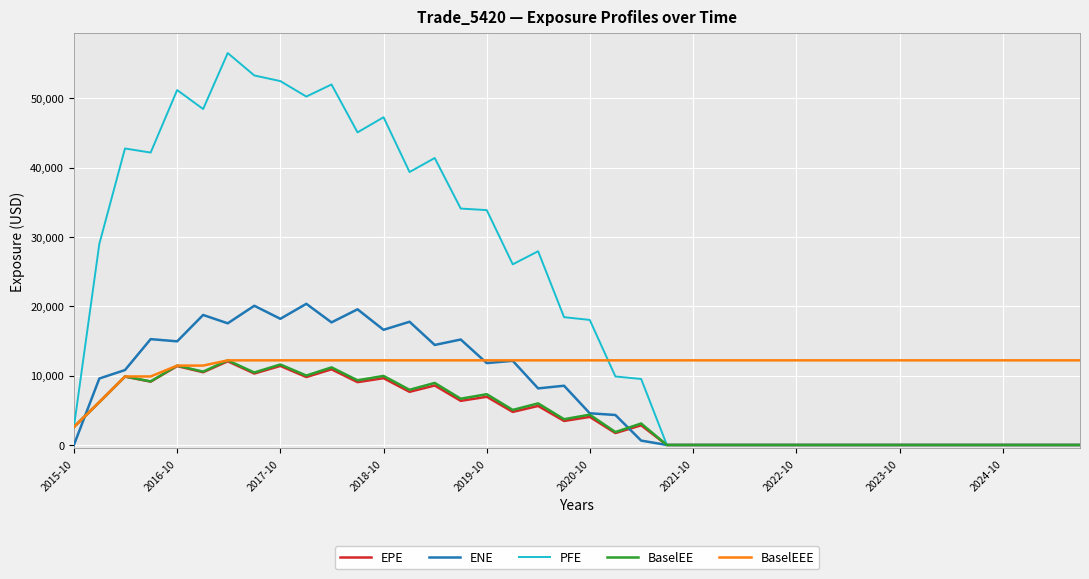

Does the chart have visible grid lines?

Yes